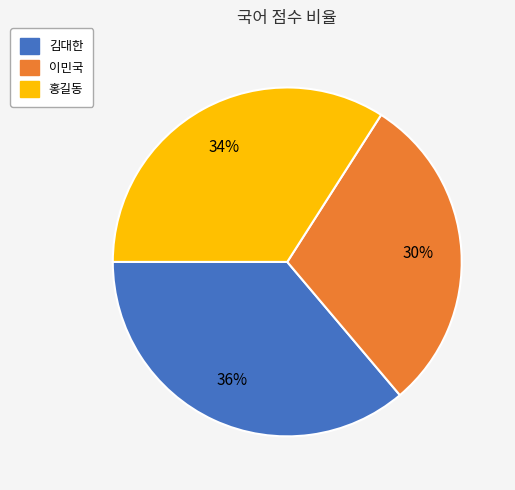

What is the largest slice in the pie chart?

김대한